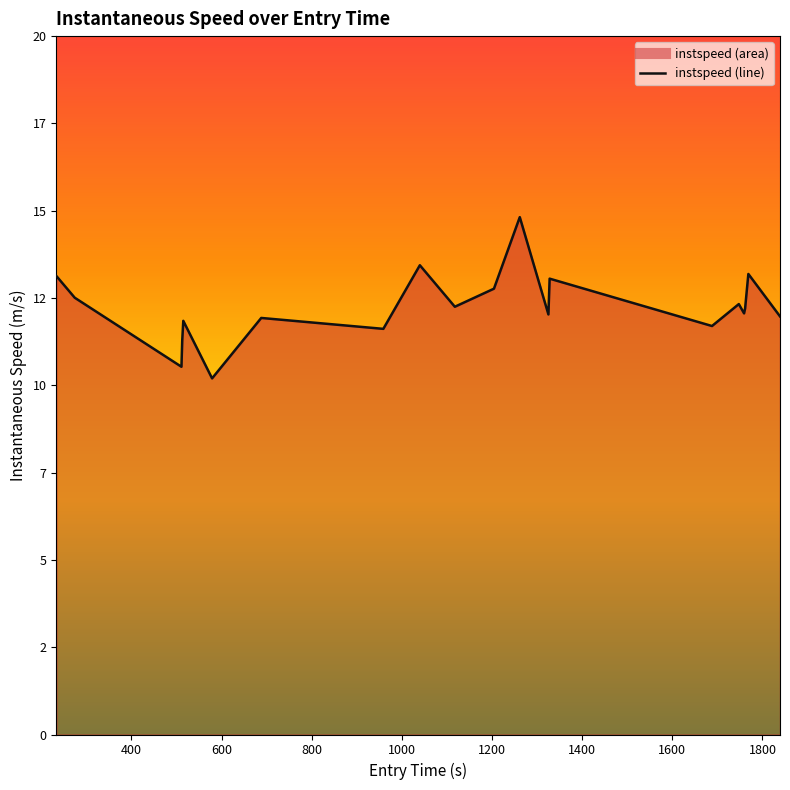

Does the chart display data point markers on the line(s)?

No